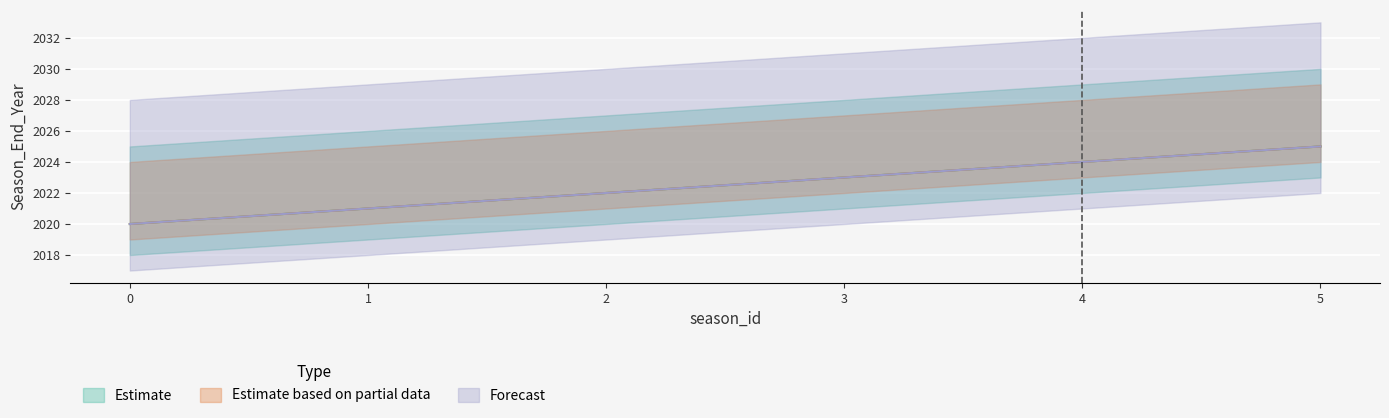

True or false: Estimate and Forecast cross at least once.

False